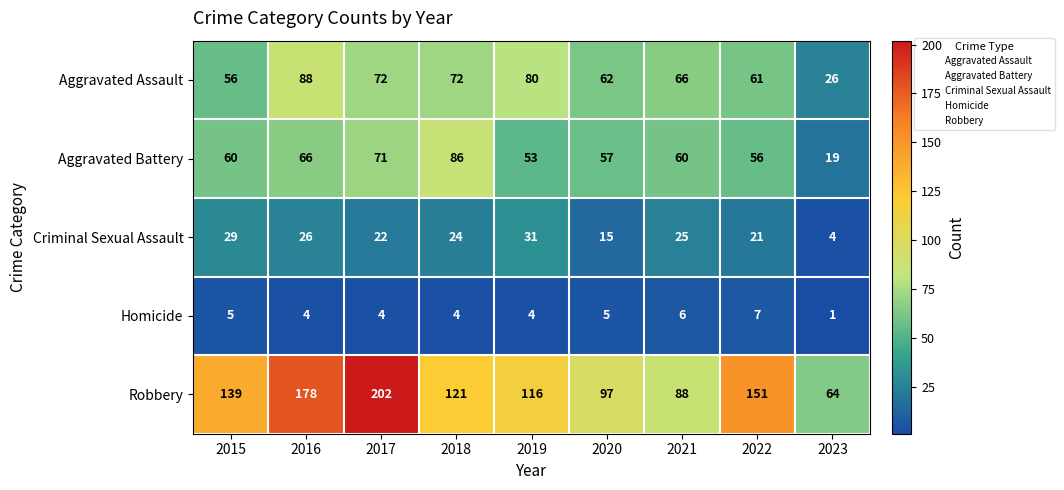

What is the spread (max minus min) of values at 2015?

134